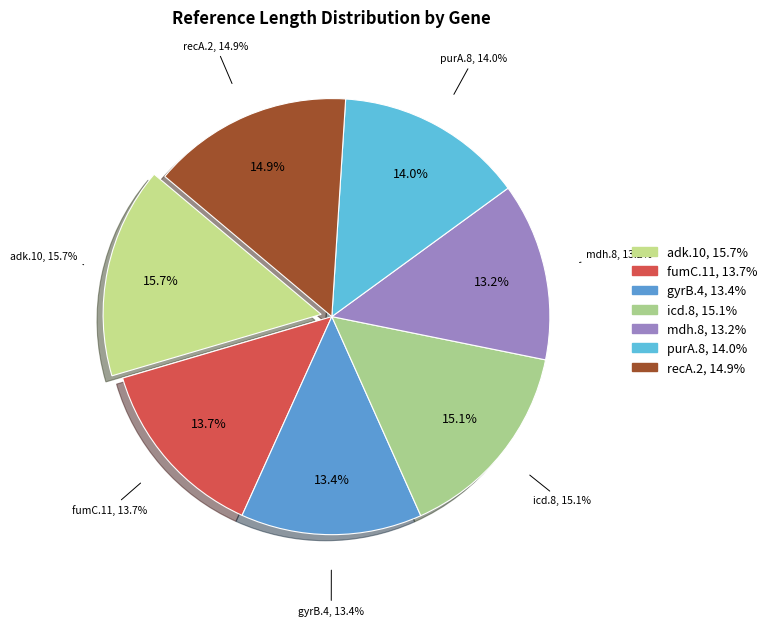

Which slice is the smallest?

mdh.8